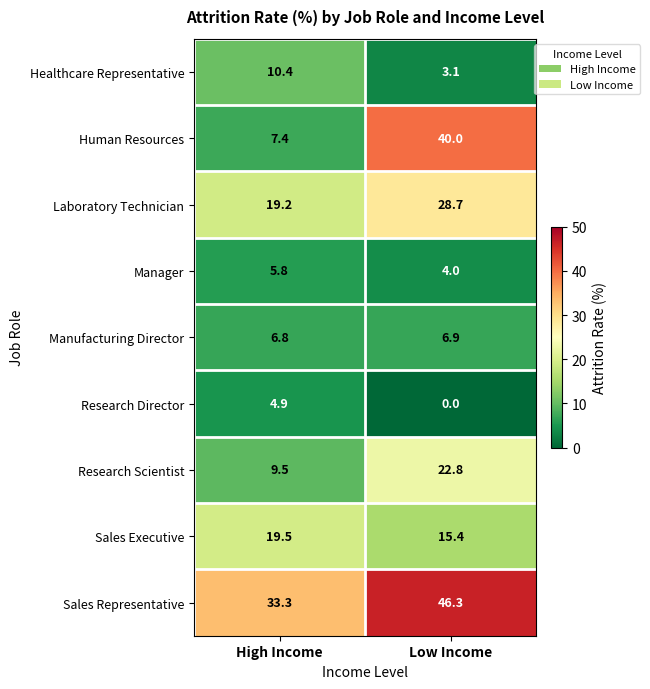

At which label does Manager first exceed 5?

High Income